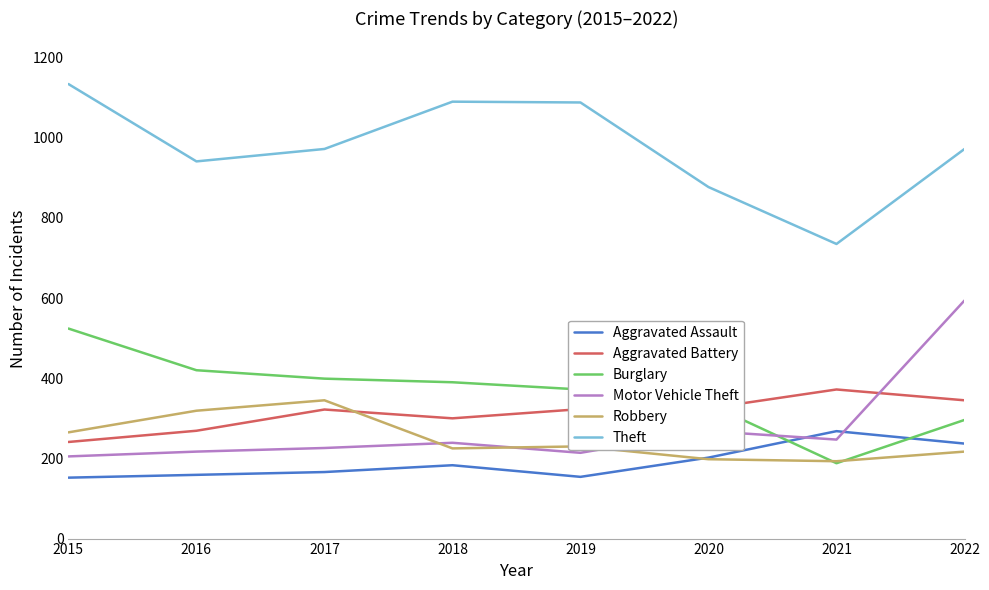

After their last crossing, which series has the higher values: Robbery or Motor Vehicle Theft?

Motor Vehicle Theft